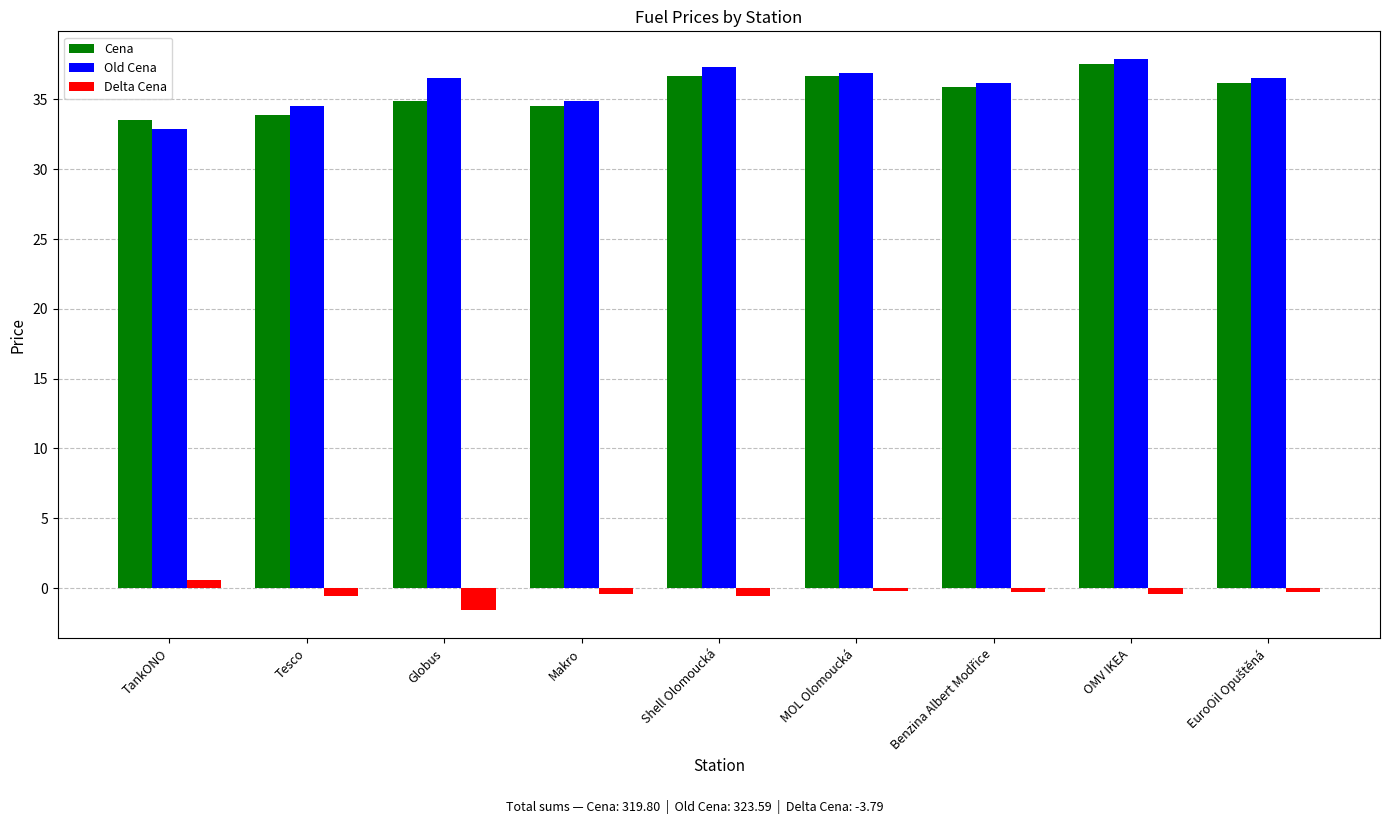

What position from the right is OMV IKEA?

2